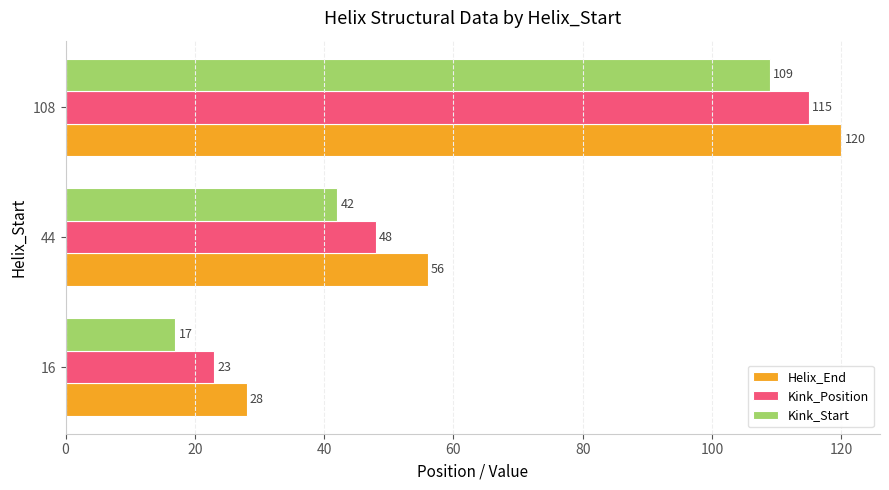

What is the difference between the maximum and second lowest values in the Kink_Start series?

67